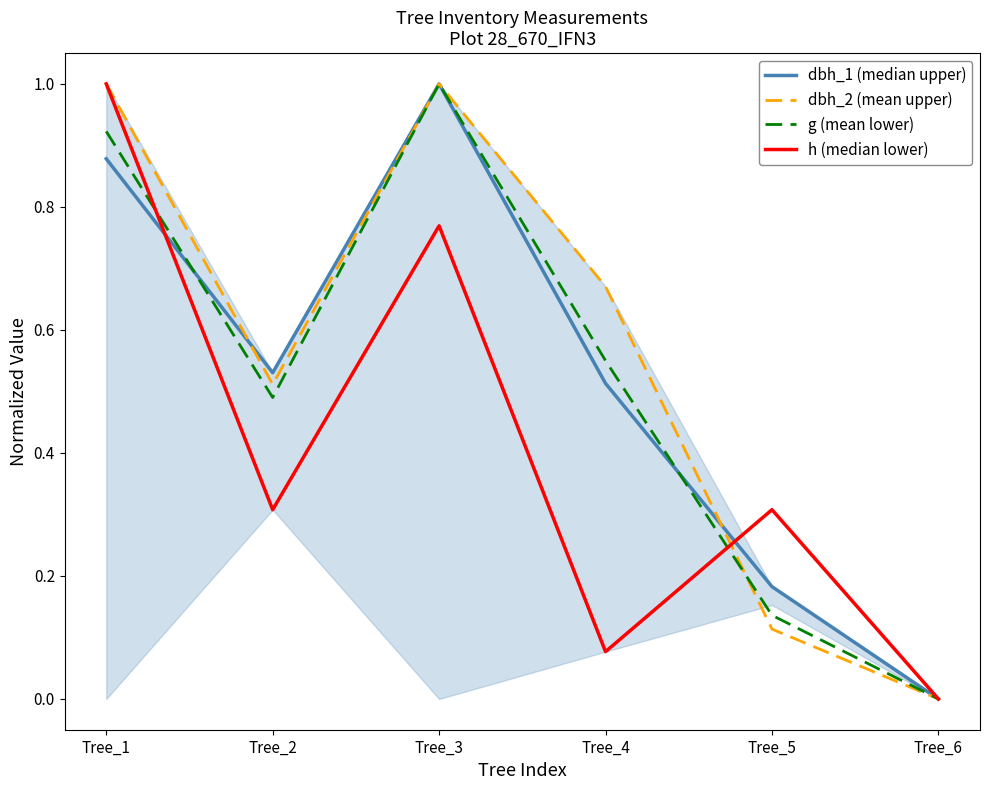

What is the sum of all g (mean lower) values?

3.1